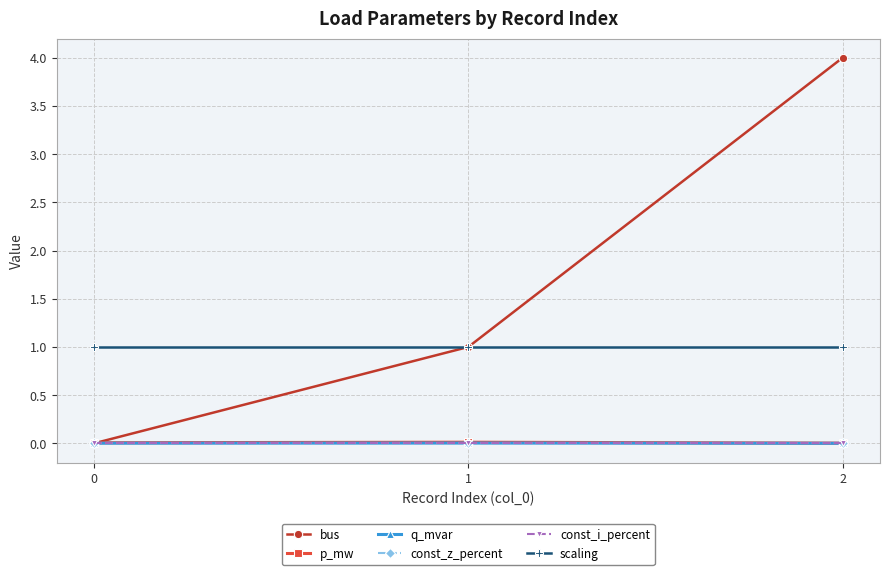

True or false: scaling has a value of 1.0 at 2.

True